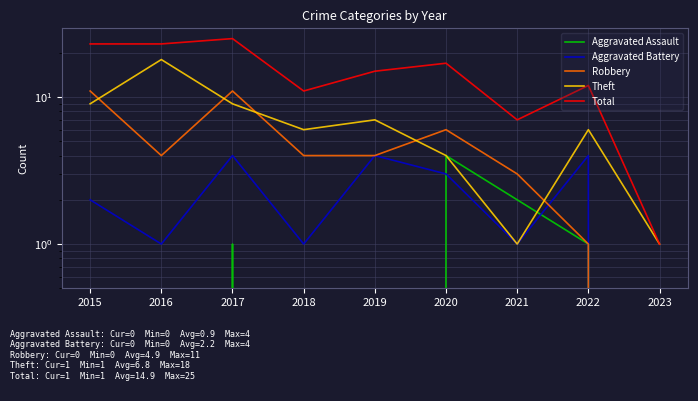

List the series in order of their peak value, lowest first.

Aggravated Assault, Aggravated Battery, Robbery, Theft, Total